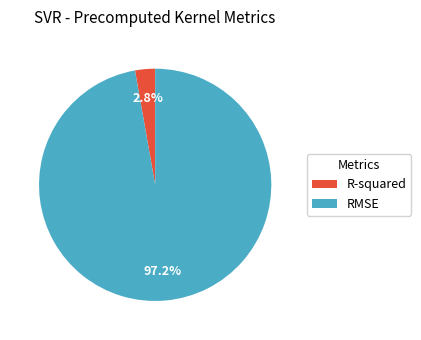

Rank the categories by value from highest to lowest.

RMSE, R-squared